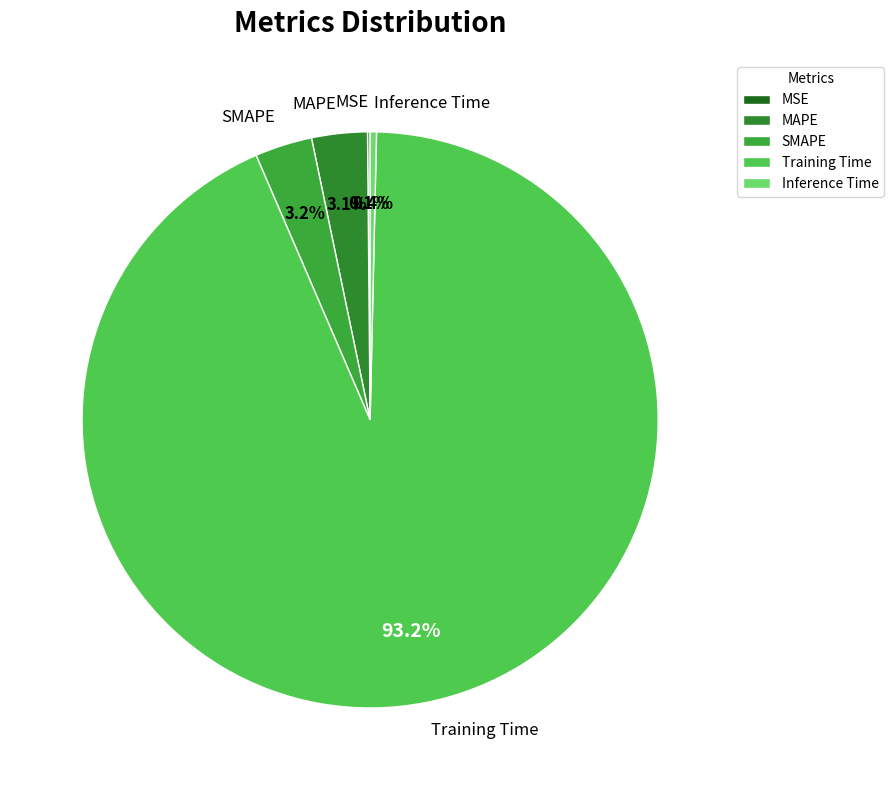

What is the largest slice in the pie chart?

Training Time